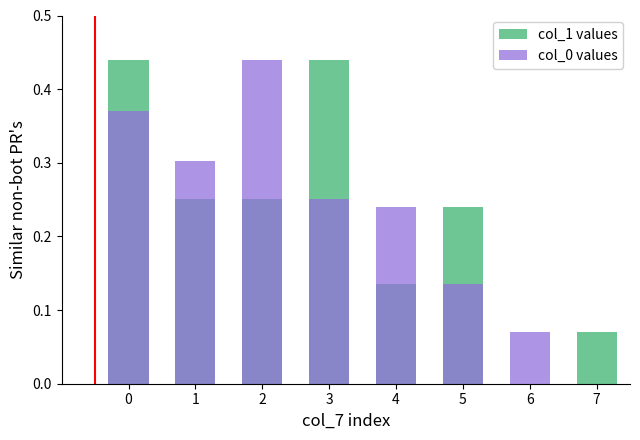

Which series changed the most between 0 and 6?

col_1 values